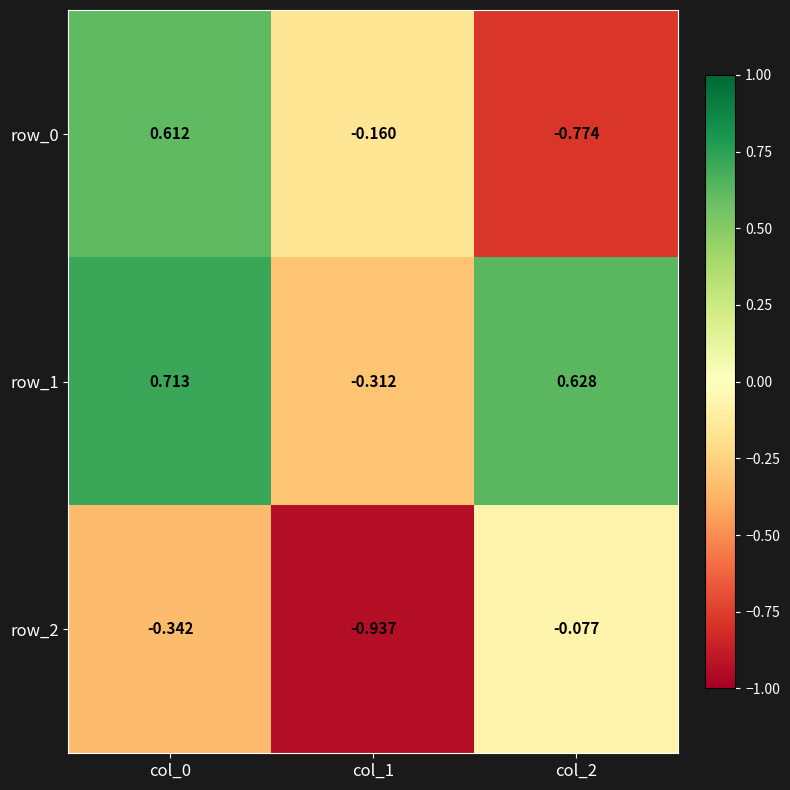

Is the value of row_2 at col_0 greater than the value of row_1 at col_1?

No